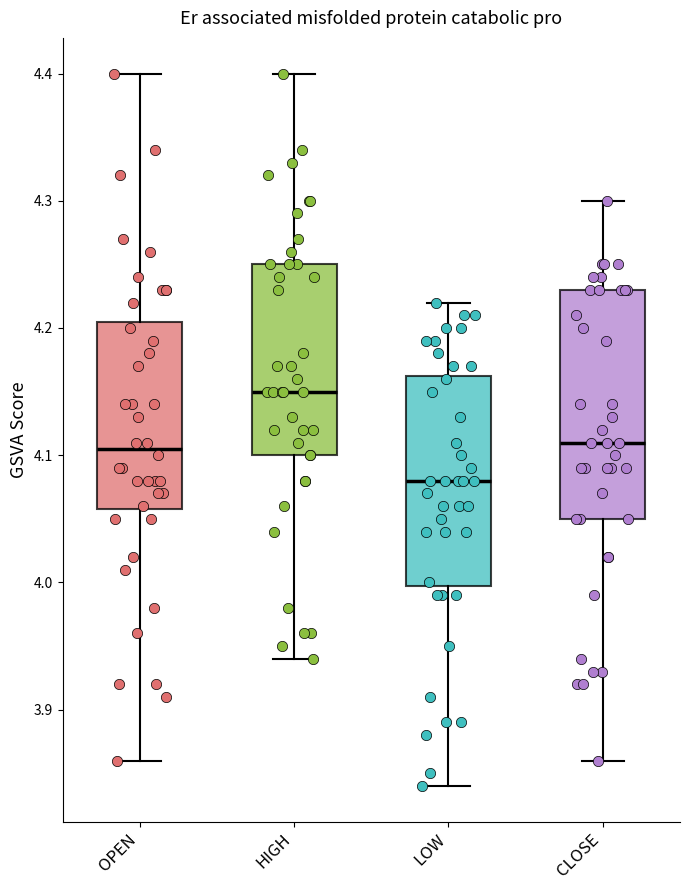

Which box's median line is the highest?

HIGH